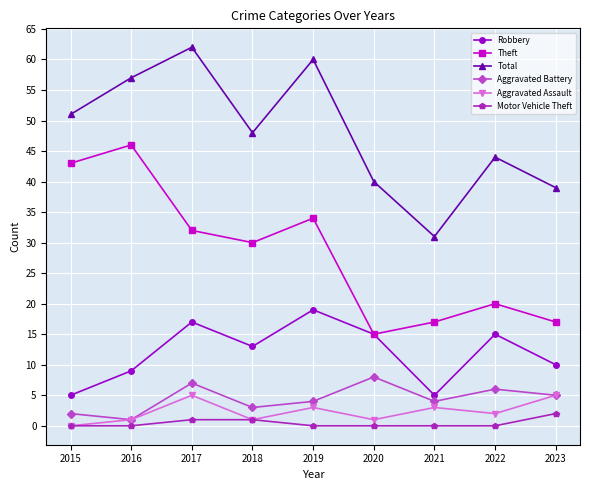

Which series has the largest total across all categories?

Total